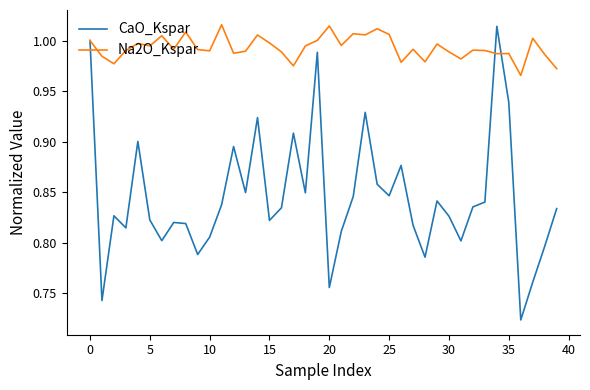

Which series has the largest total across all categories?

Na2O_Kspar